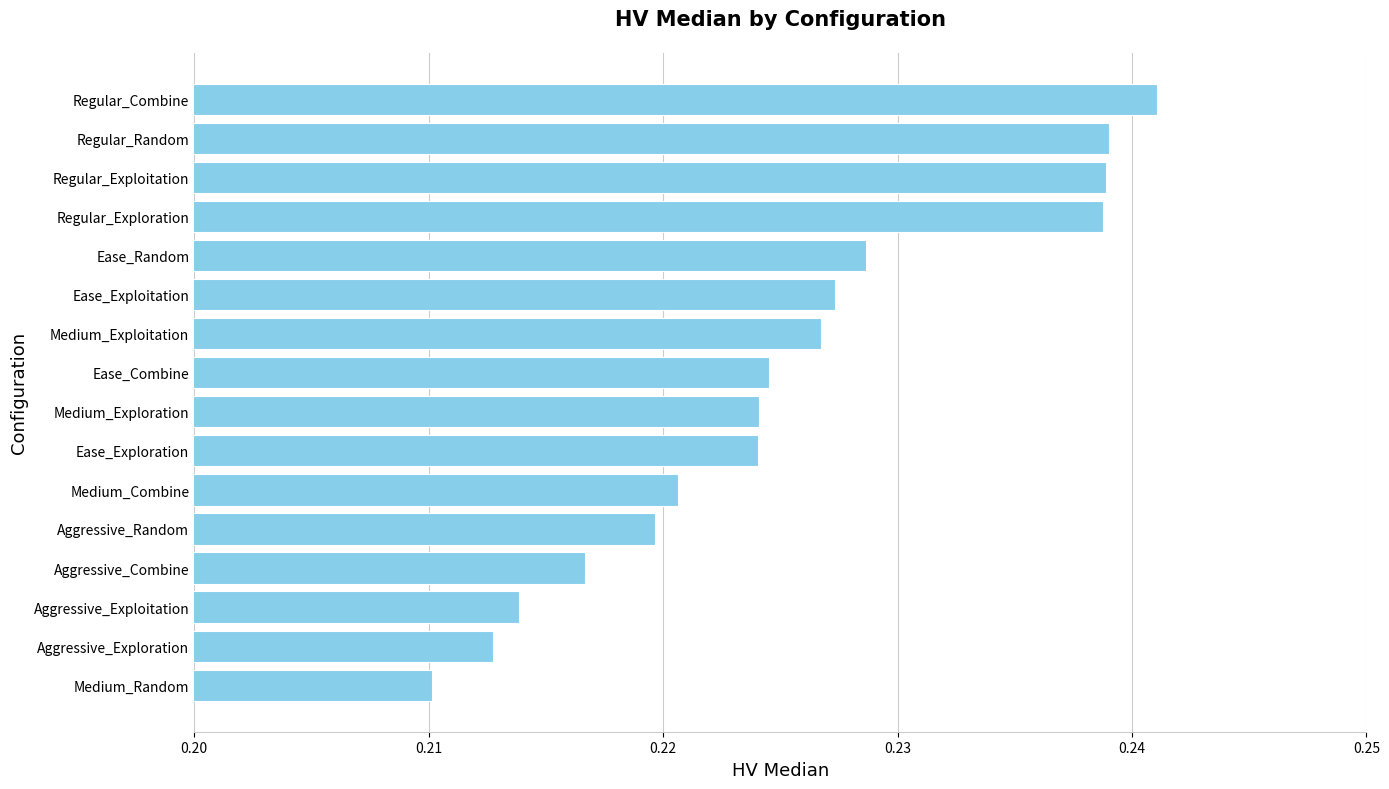

The value at Medium_Combine is 0.3. True or false?

False